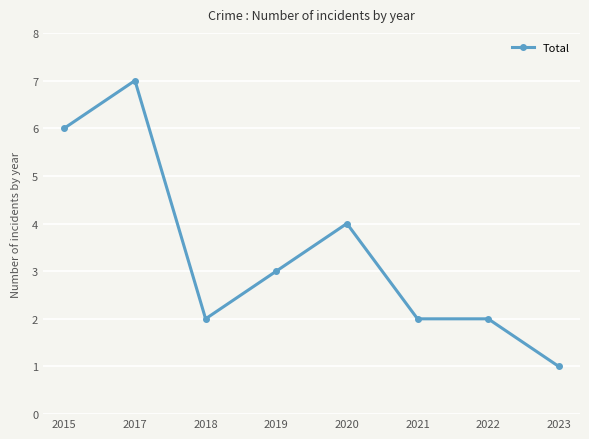

Which category has the lowest value across all series?

2023